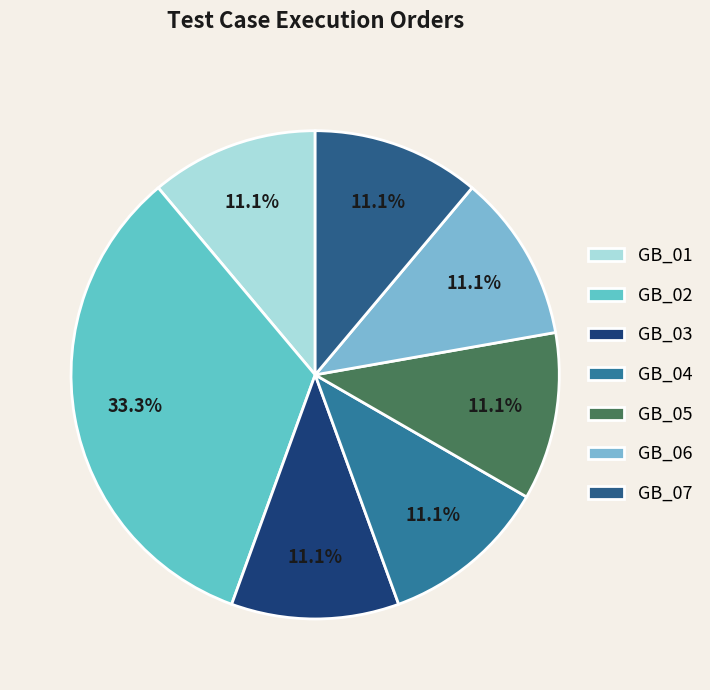

To the nearest percent, what is the combined percentage of GB_04 and GB_03?

22%